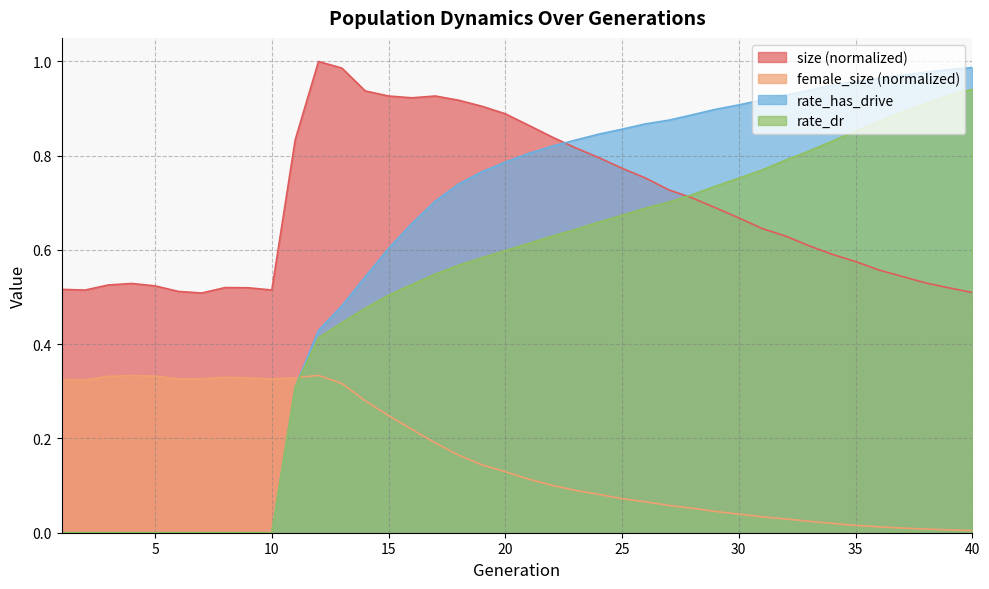

List the series in order of their overall mean, highest first.

size (normalized), rate_has_drive, rate_dr, female_size (normalized)